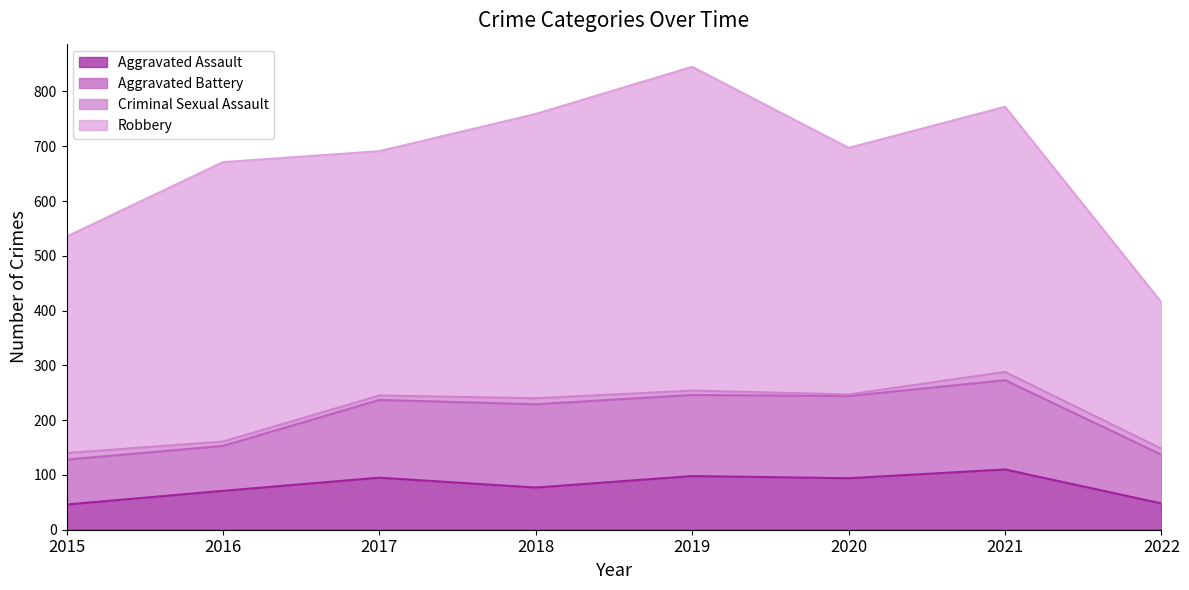

In Aggravated Battery, how many points are higher than both neighbors (excluding endpoints)?

3